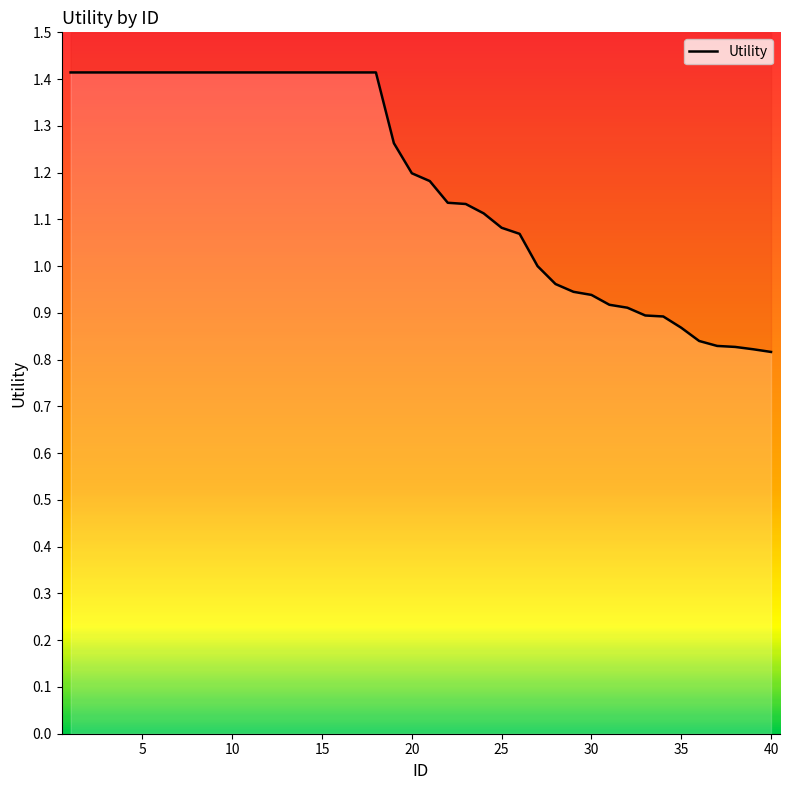

What is the value of the 20th point from the left?

1.2